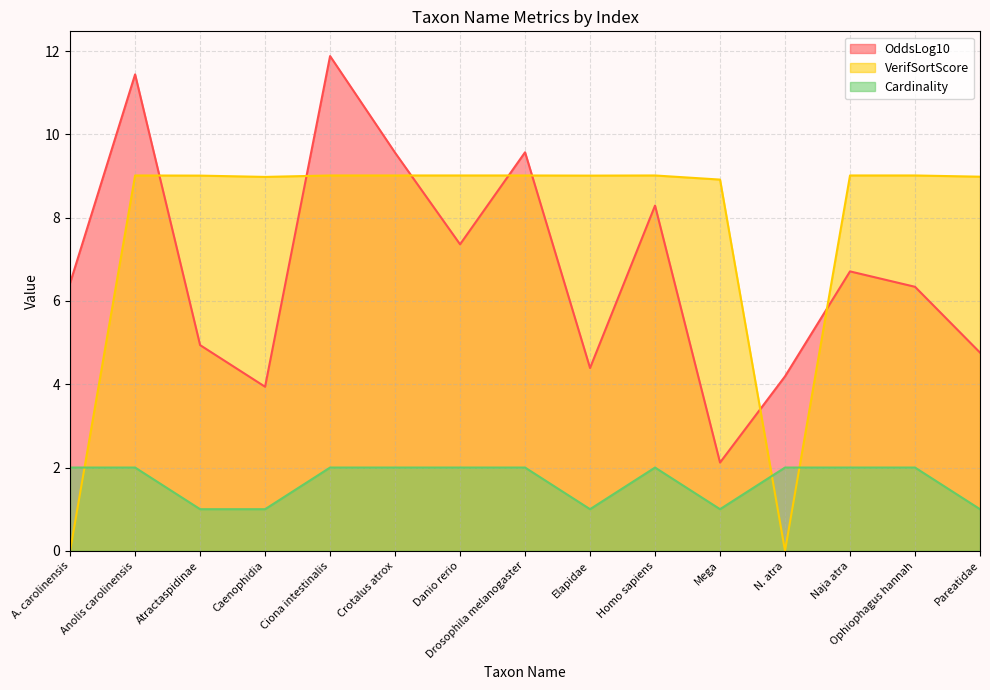

Where is Cardinality nearest to the value 1?

Atractaspidinae